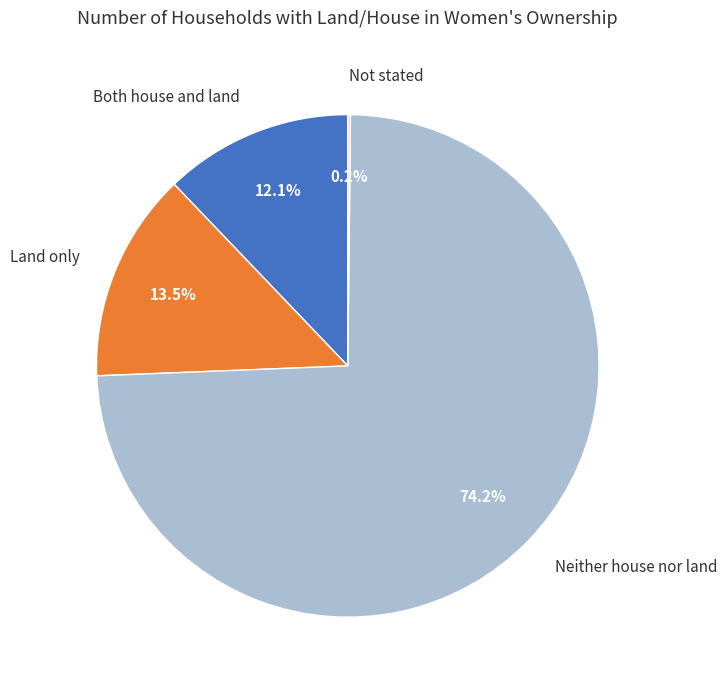

How much of the chart is everything except Neither house nor land?

25.8%